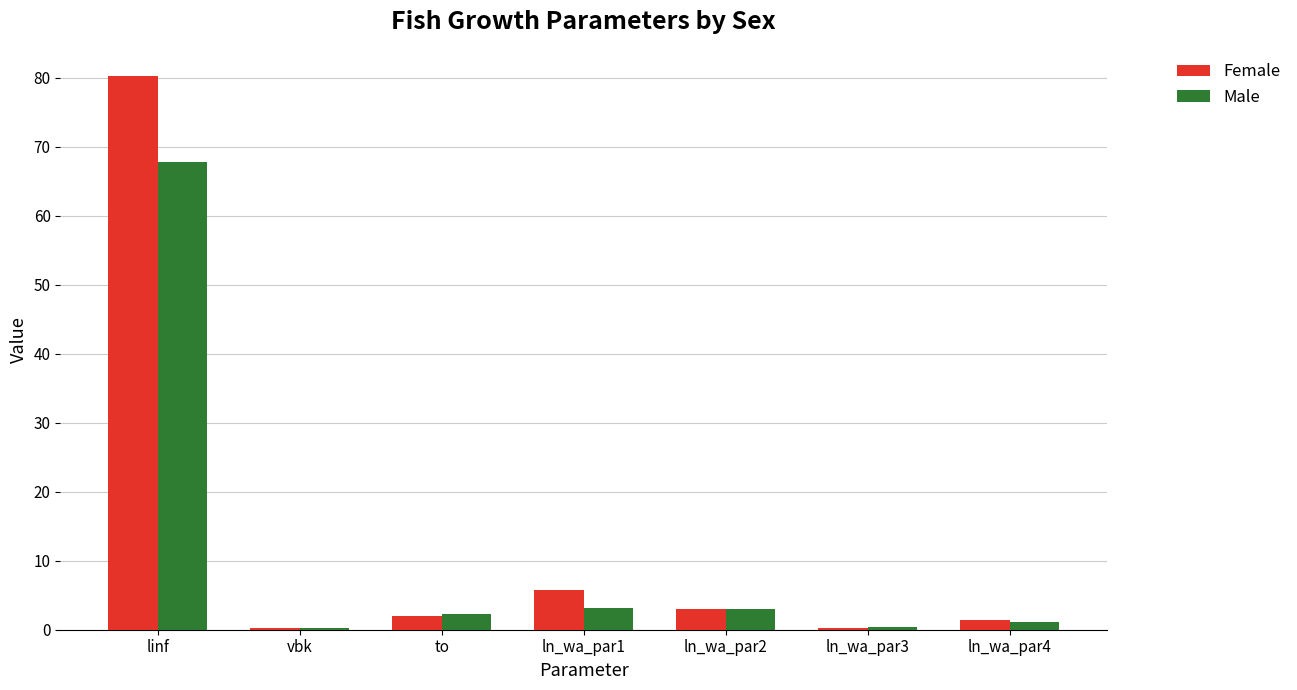

What is the sum of all Female values?

92.8